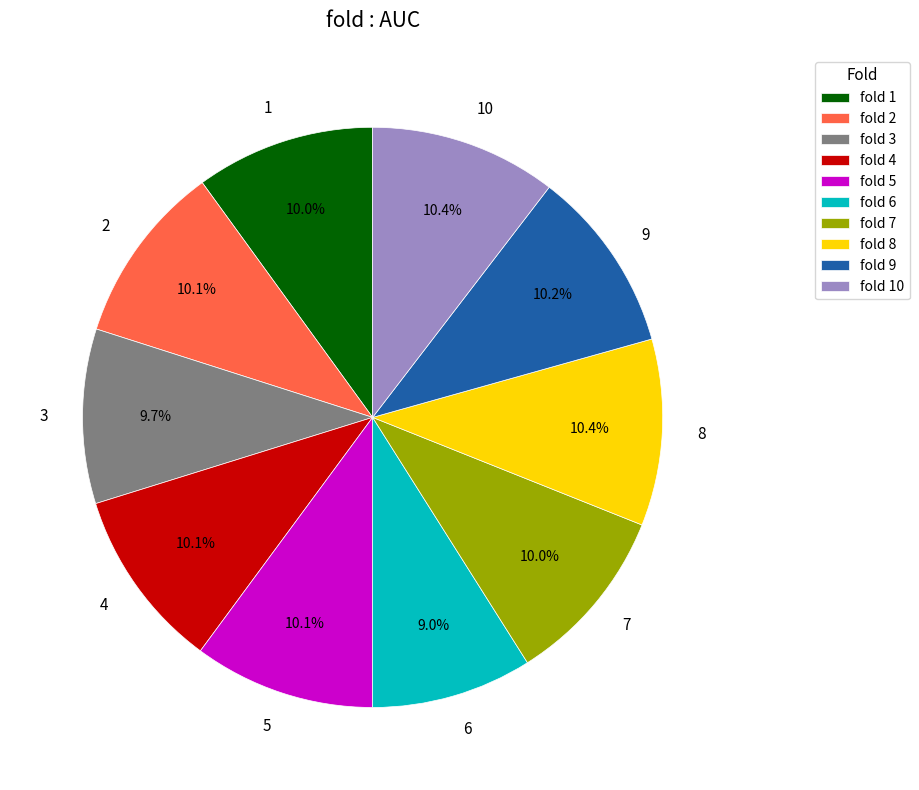

What percentage is the 4 slice, to the nearest percent?

10%